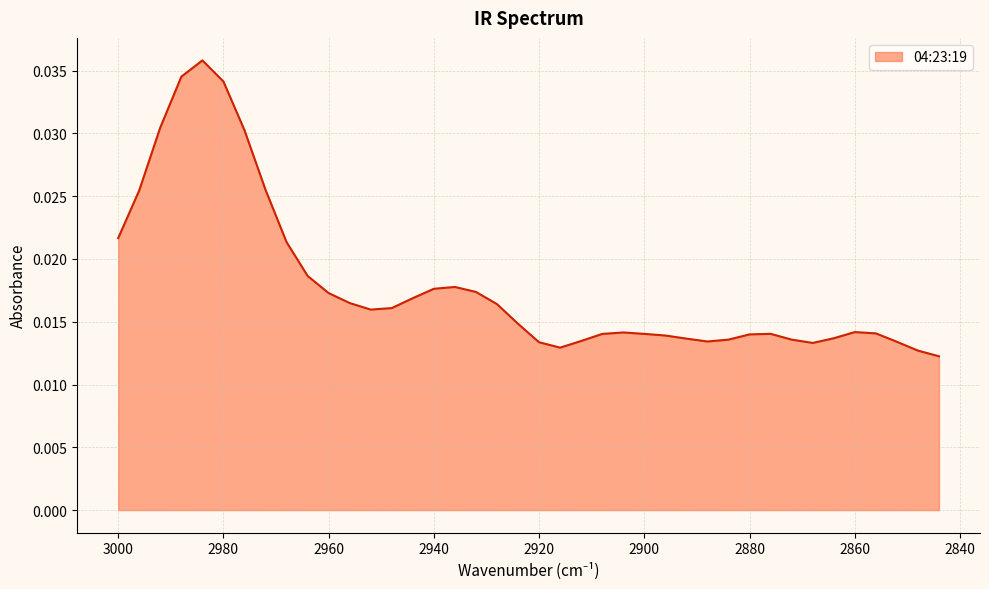

List the labels in order of value, smallest first.

2844, 2848, 2916, 2868, 2920, 2852, 2888, 2912, 2884, 2872, 2892, 2864, 2896, 2880, 2908, 2900, 2876, 2856, 2904, 2860, 2924, 2952, 2948, 2928, 2956, 2944, 2960, 2932, 2940, 2936, 2964, 2968, 3000, 2996, 2972, 2976, 2992, 2980, 2988, 2984